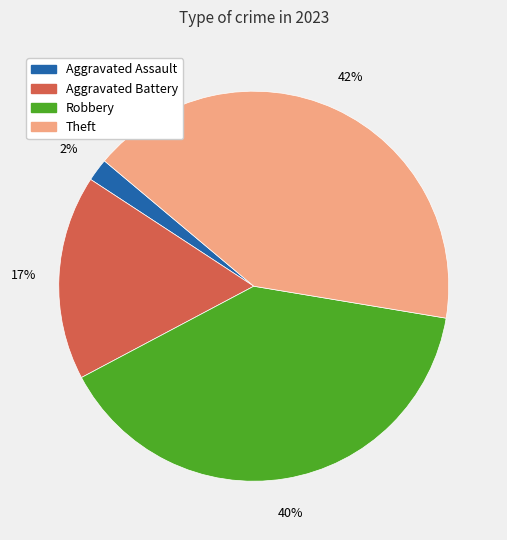

To the nearest percent, what portion does Aggravated Battery represent?

17%